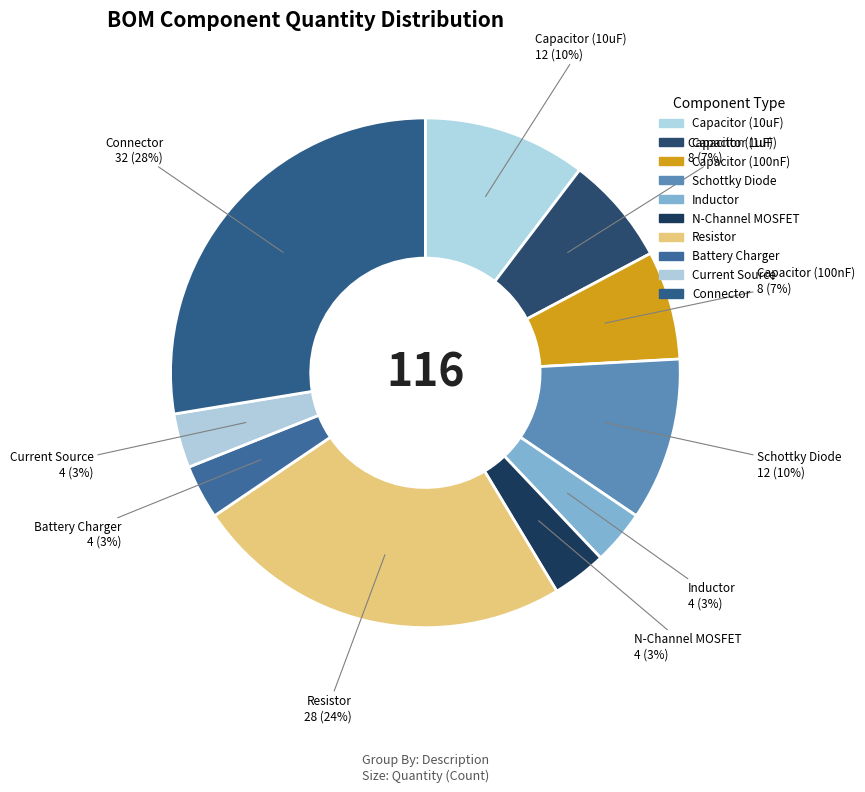

How many segments does this pie chart have?

10